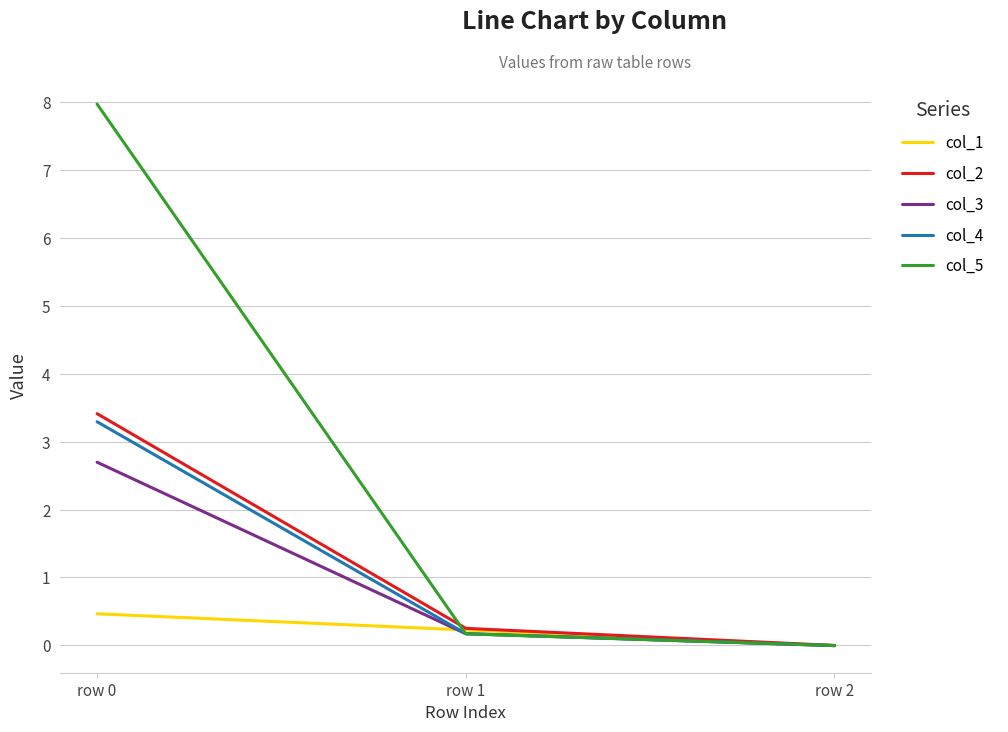

How many values in col_4 are below zero?

1